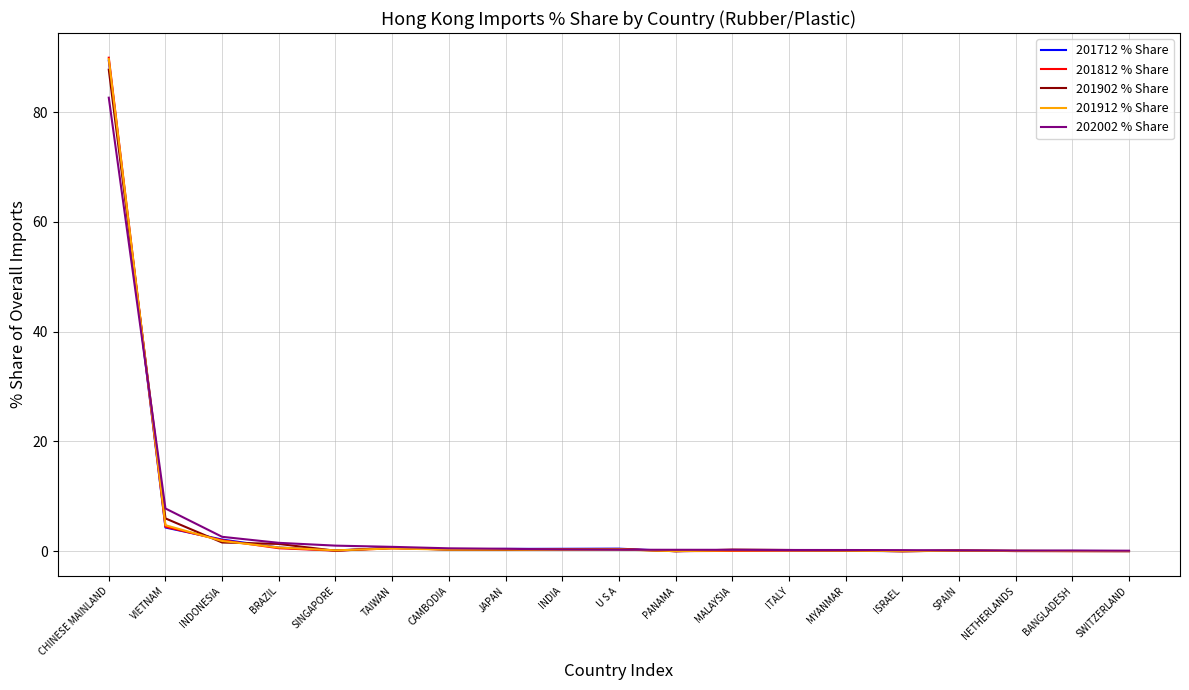

Where is 202002 % Share nearest to the value 41?

VIETNAM